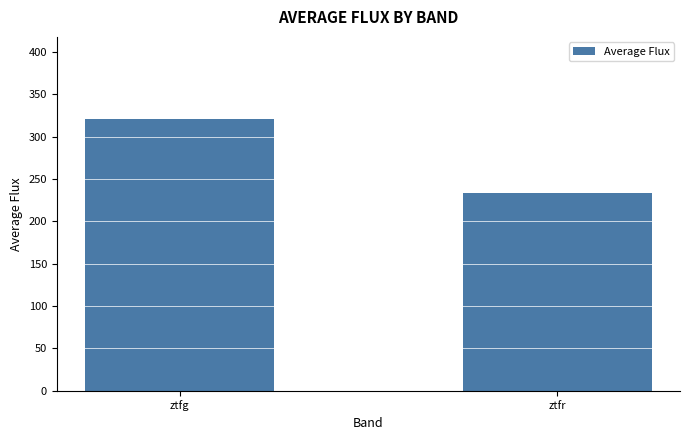

What is the ratio of the value at ztfr to the value at ztfg?

0.7